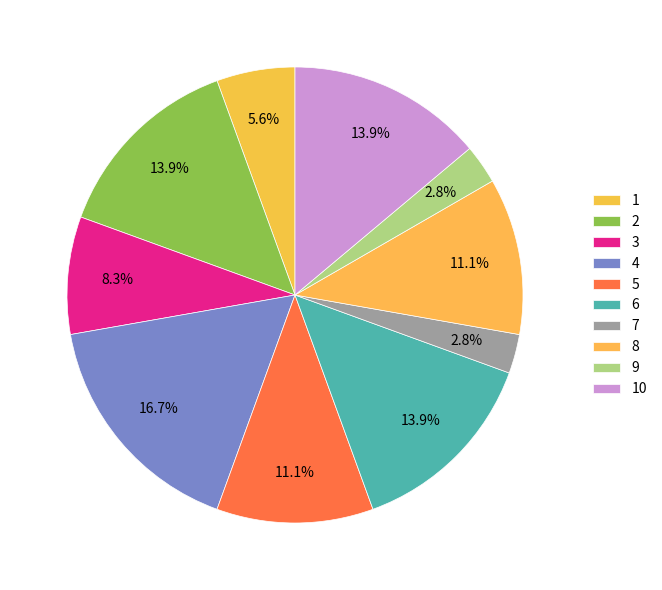

True or false: 10 accounts for 23% of the total.

False